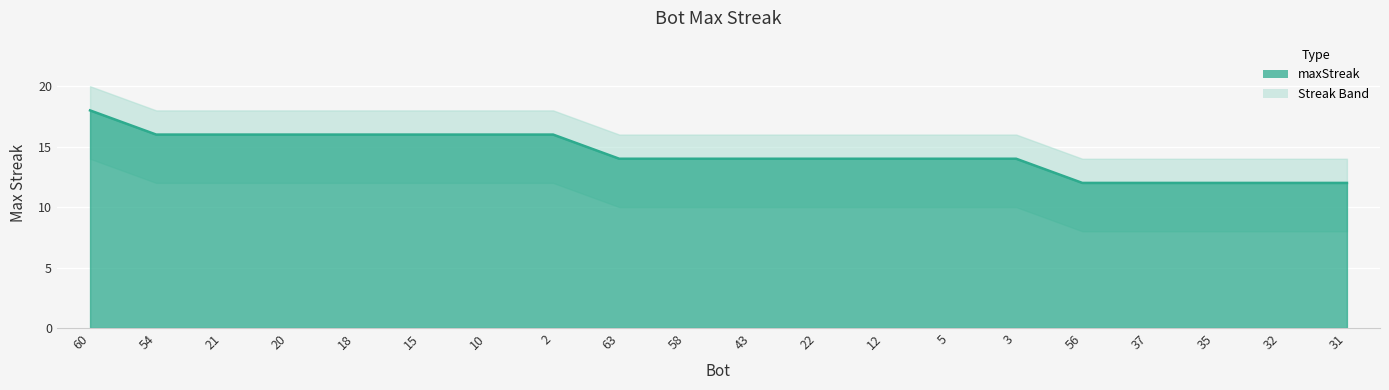

What is the value of the 9th point from the left?

14